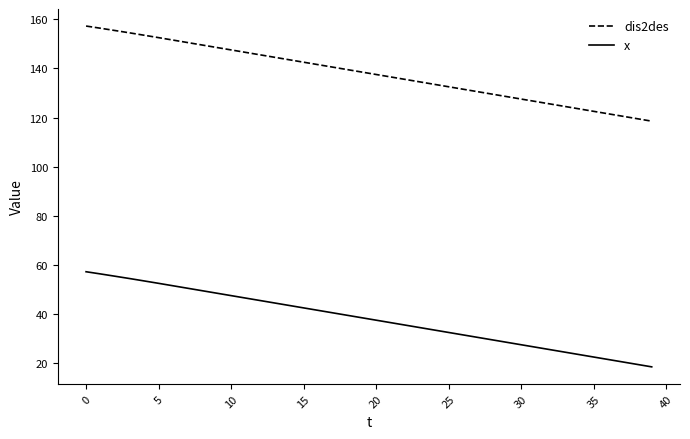

True or false: dis2des and x intersect in this chart.

False